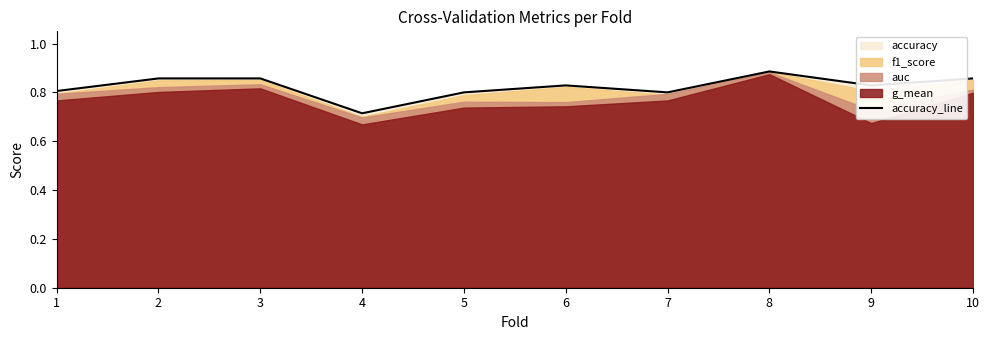

List the labels in order of value, largest first.

8, 2, 3, 10, 6, 9, 1, 5, 7, 4